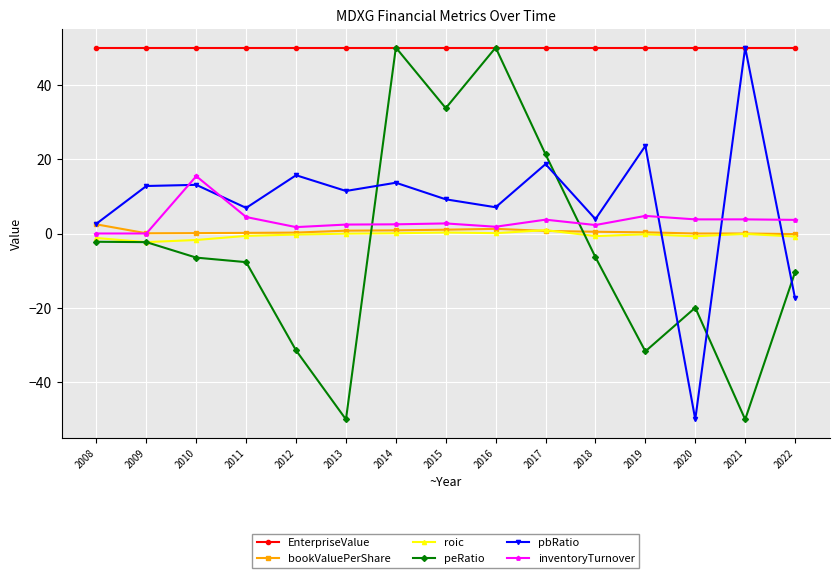

Count the number of categories in the chart.

15